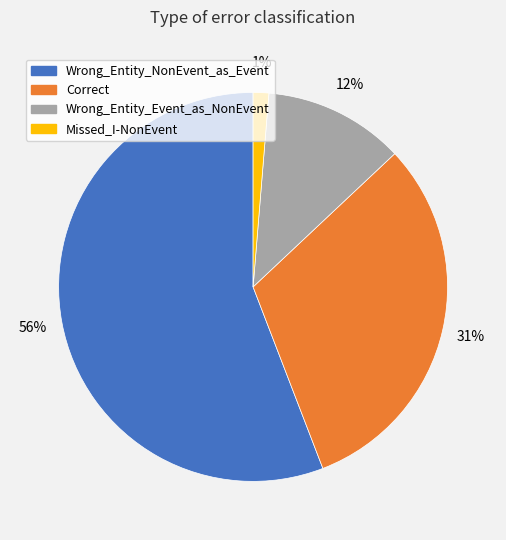

Which slice is the largest?

Wrong_Entity_NonEvent_as_Event